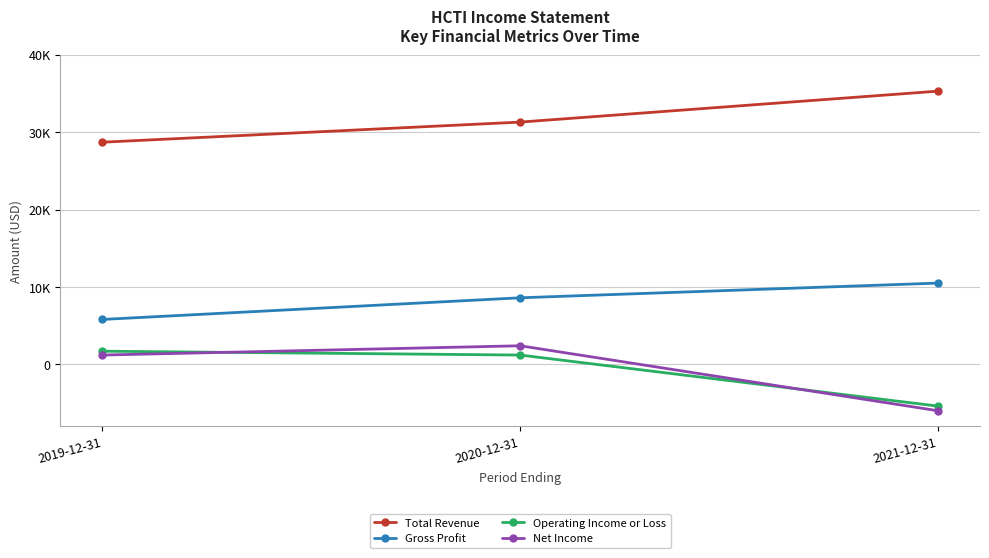

Which series has the largest range (max minus min)?

Net Income